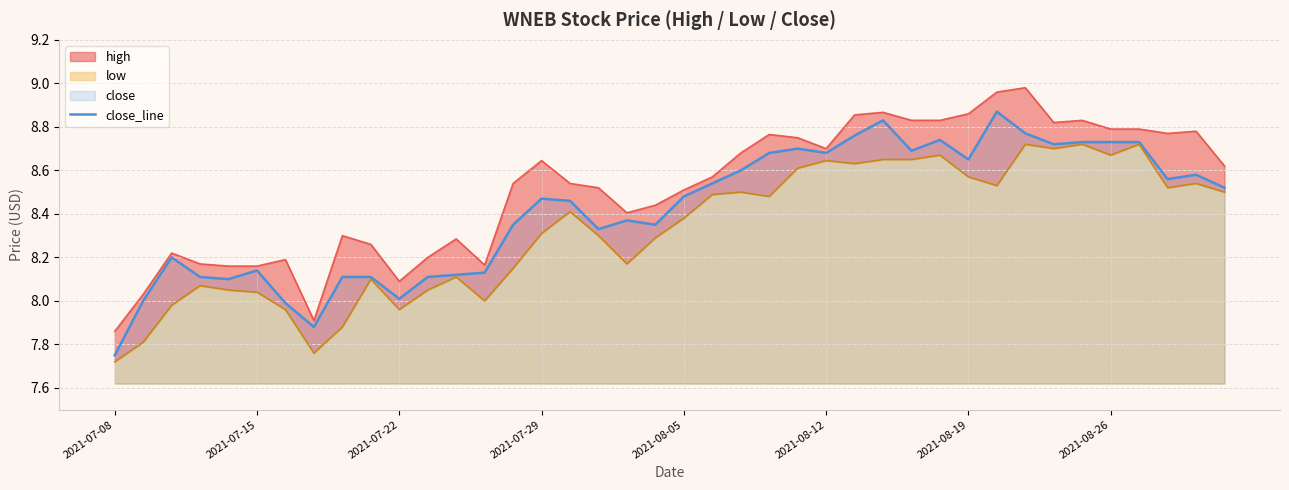

Reading right to left, what are all the values shown in this chart?

8.5	8.6	8.6	8.7	8.7	8.7	8.7	8.8	8.9	8.7	8.7	8.7	8.8	8.8	8.7	8.7	8.7	8.6	8.5	8.5	8.3	8.4	8.3	8.5	8.5	8.3	8.1	8.1	8.1	8.0	8.1	8.1	7.9	8.0	8.1	8.1	8.1	8.2	8.0	7.8